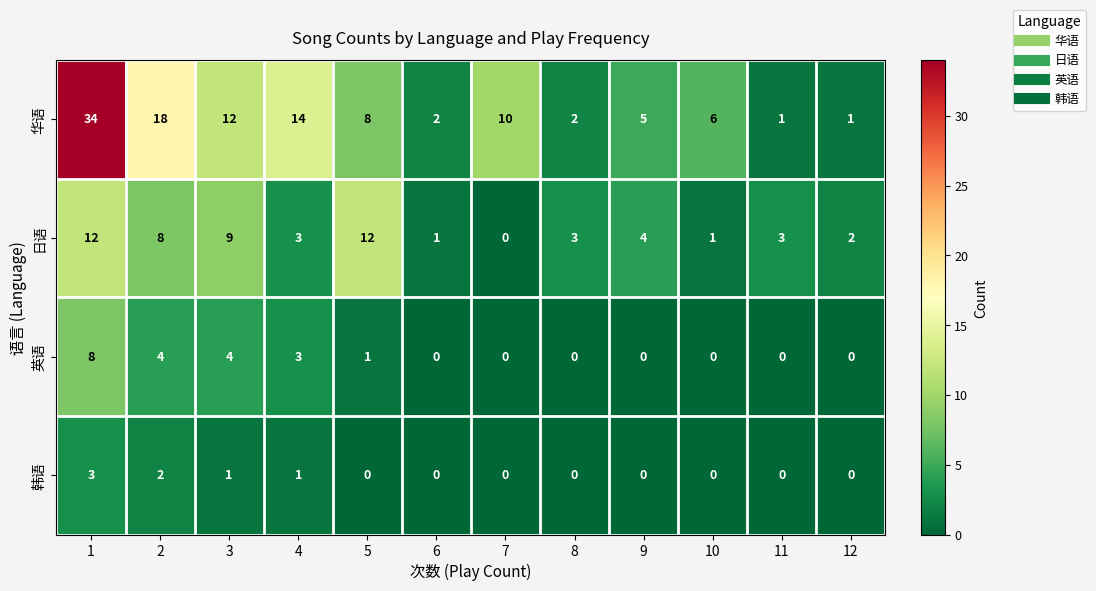

What is the total value across all series at 7?

10